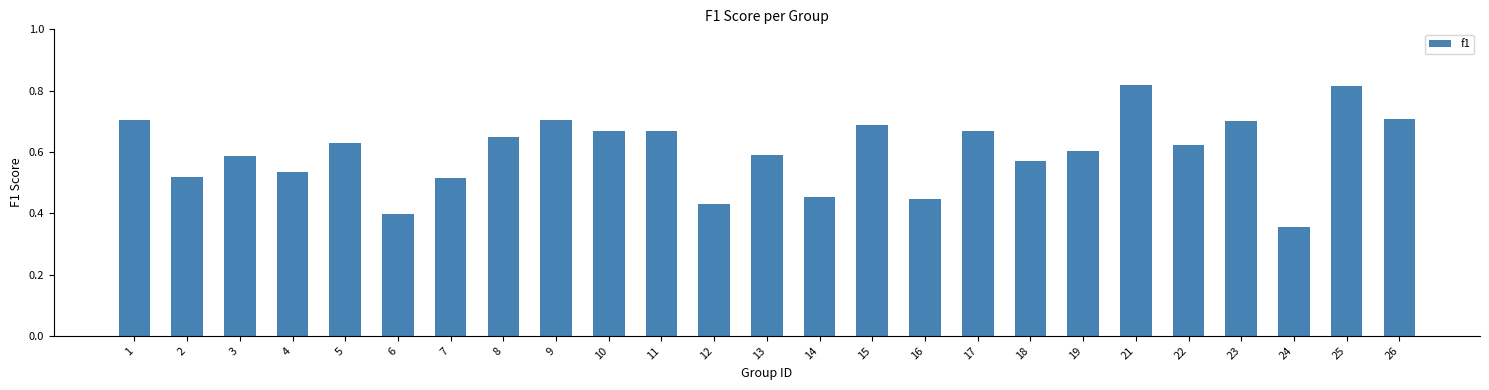

Which category has the lowest value across all series?

24